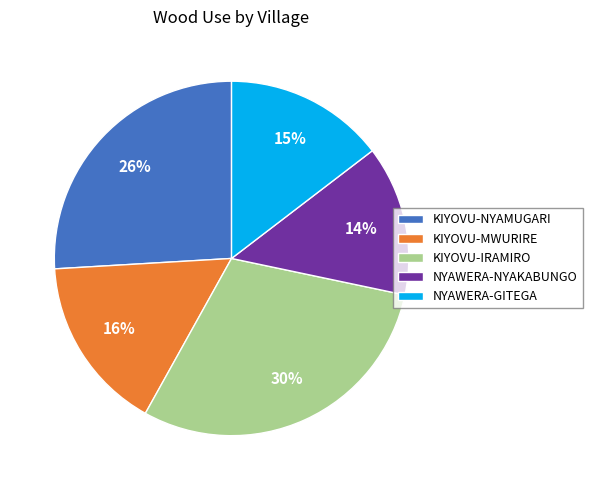

Count the number of slices in the pie.

5